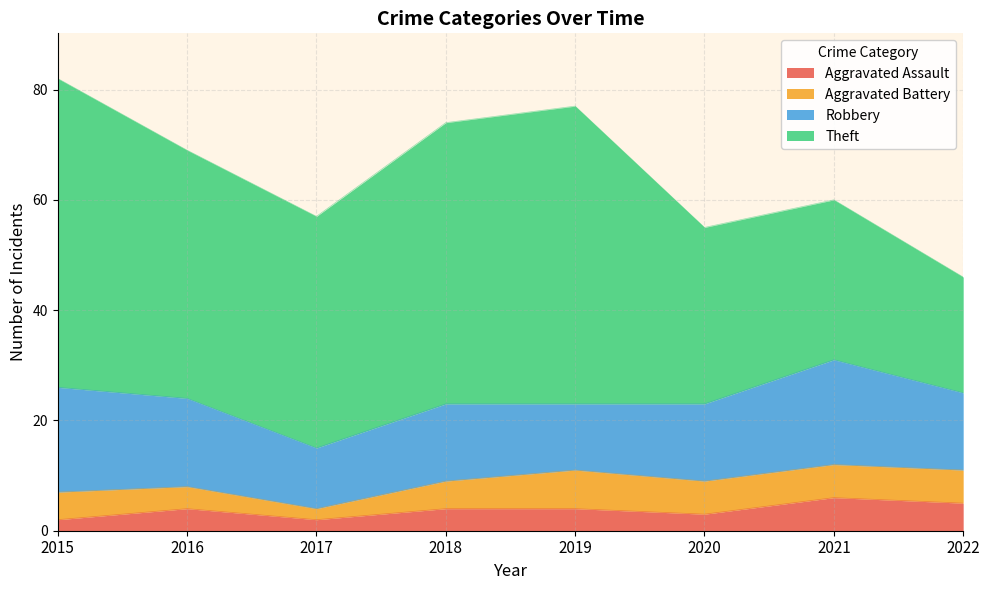

Reading left to right, extract all data points from this chart.

Aggravated Assault: 2	4	2	4	4	3	6	5
Aggravated Battery: 5	4	2	5	7	6	6	6
Robbery: 19	16	11	14	12	14	19	14
Theft: 56	45	42	51	54	32	29	21